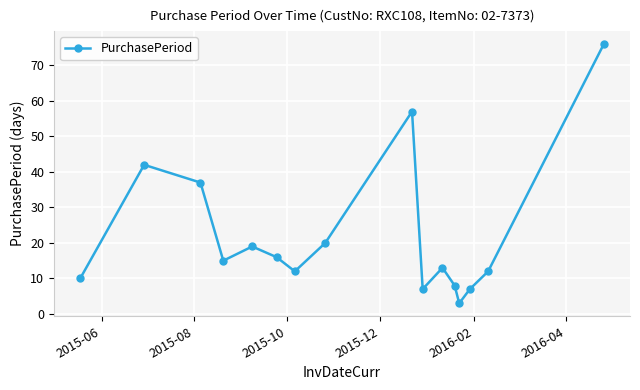

What is the difference between the second highest and second lowest values?

50